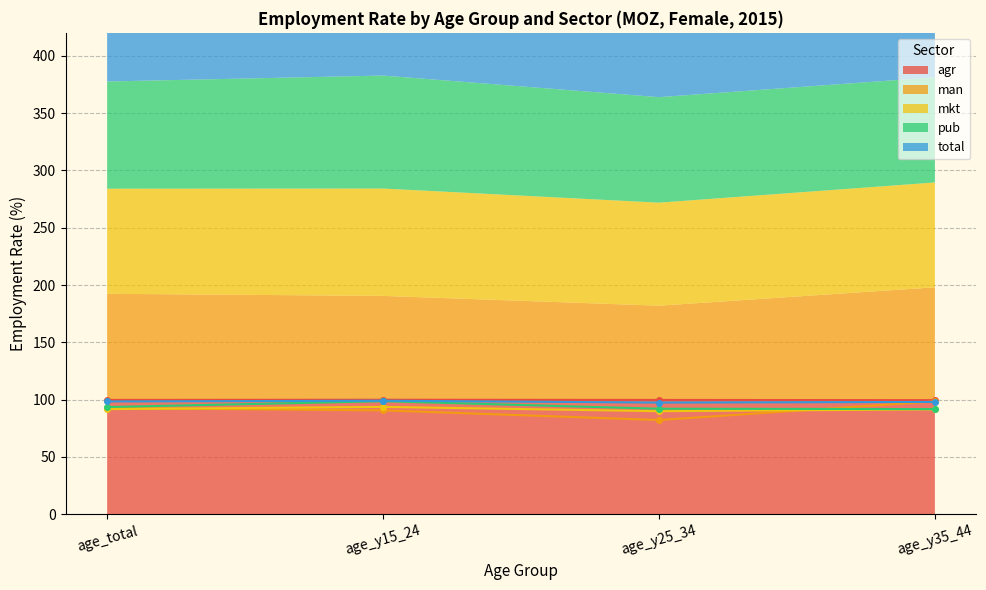

What is the difference between the second highest and minimum values in the eco_aggregate_agr series?

0.2